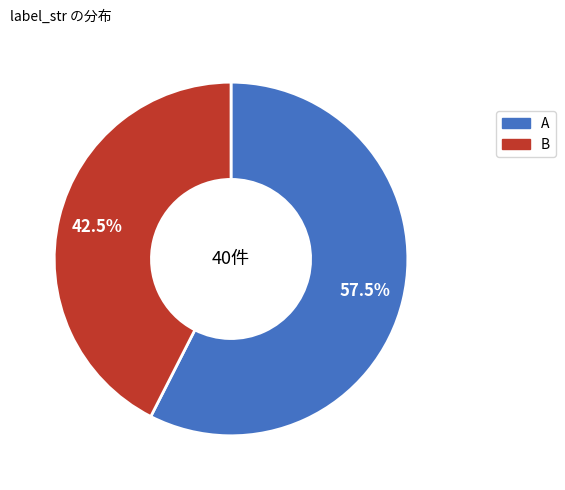

What percentage is NOT represented by B?

57.5%